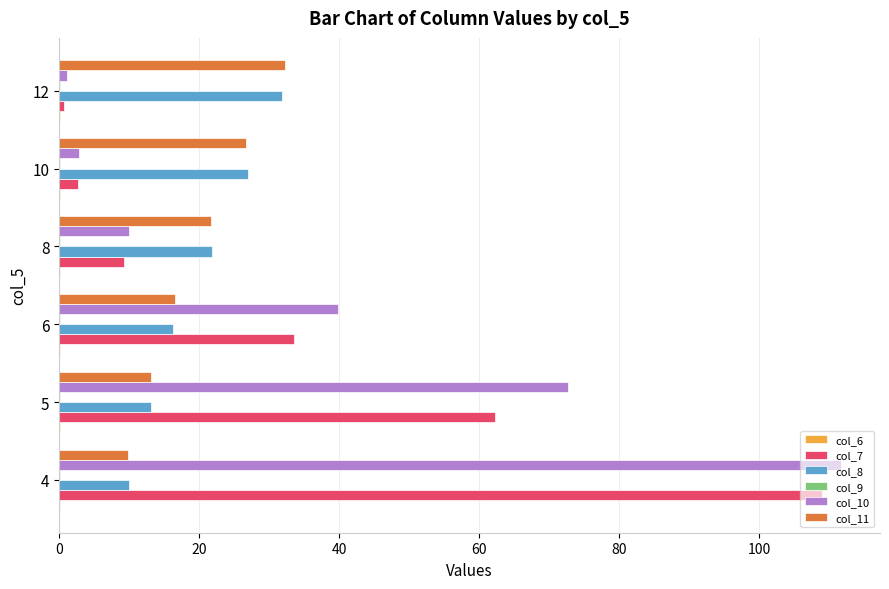

Is the value of col_7 at 5 greater than the value of col_8 at 12?

Yes